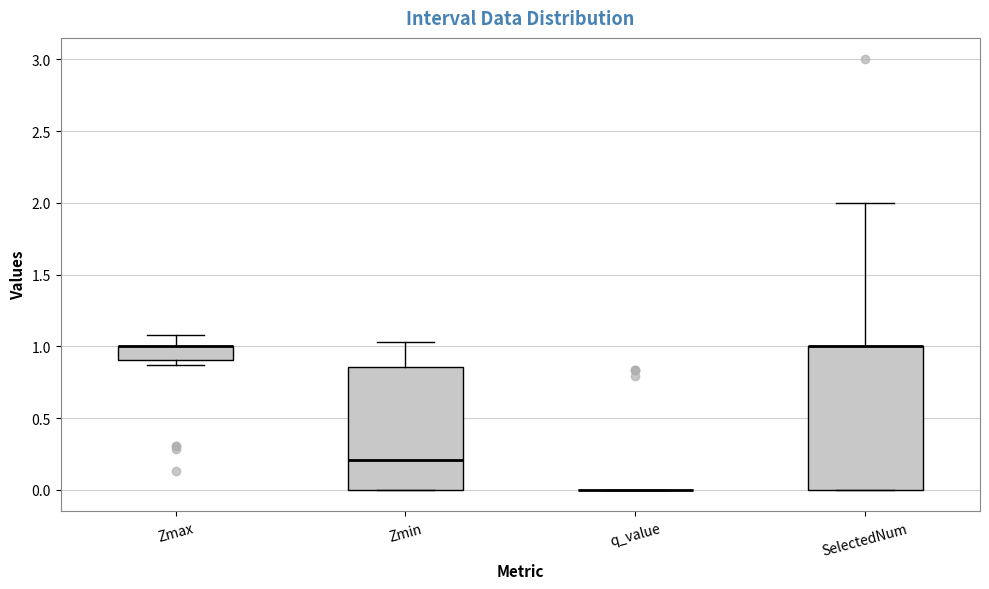

Reading left to right, transcribe this box plot: for each box, give where its median line is, the range the box spans, and where its two whiskers end, as read against the y-axis. The values are not printed on the chart, so give them approximately, as read against the axis.

Zmax: median 1.00 (drawn on the box's upper edge), box 0.90 to 1.00, whiskers 0.85 to 1.10
Zmin: median 0.20, box 0.00 to 0.85, whiskers 0.00 to 1.05
q_value: box collapsed to a line at 0.00, whiskers 0.00 to 0.00
SelectedNum: median 1.00 (drawn on the box's upper edge), box 0.00 to 1.00, whiskers 0.00 to 2.00